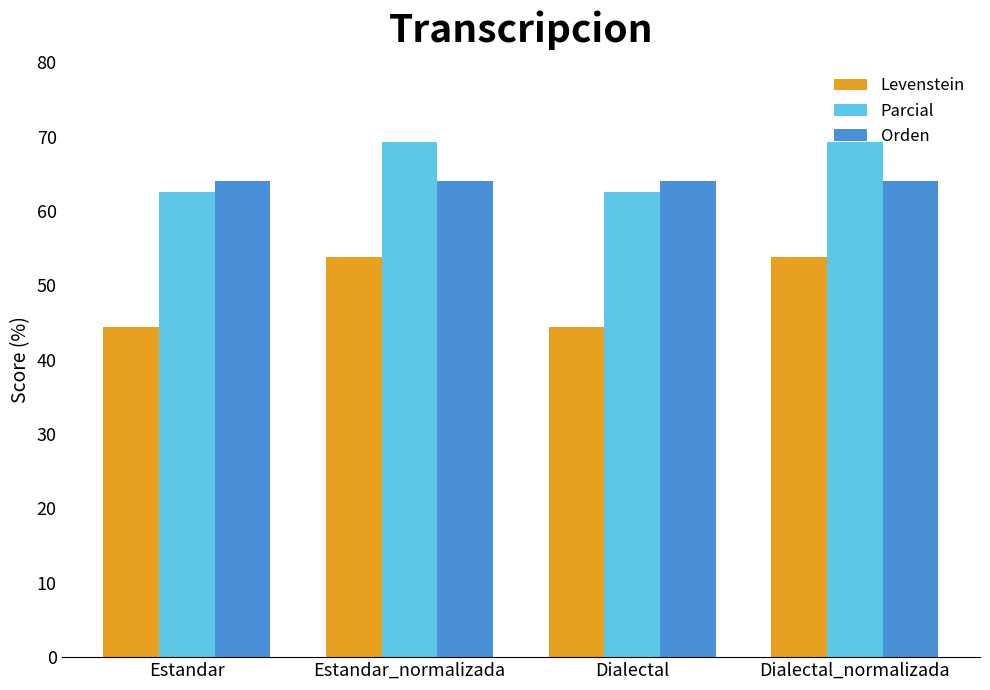

Is it true that Parcial equals 62.5 at Dialectal?

True